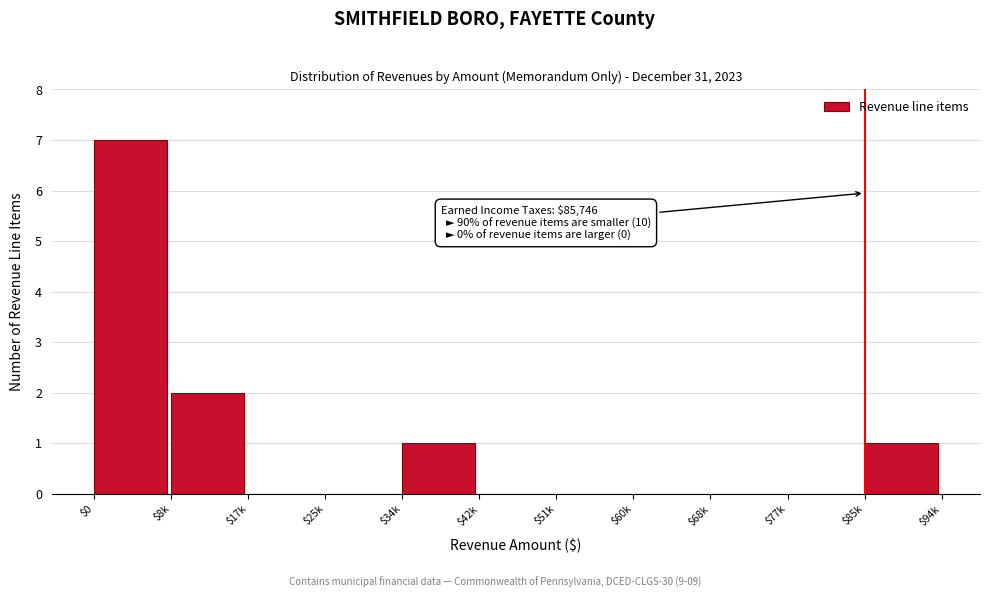

At which label is the value closest to 3?

$8k